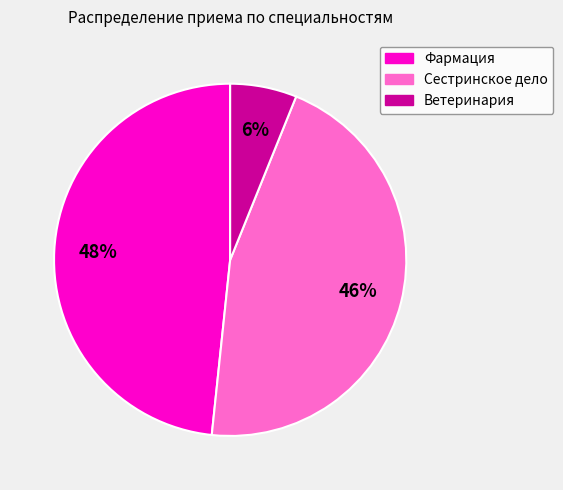

Does Ветеринария account for over 50% of the chart?

No